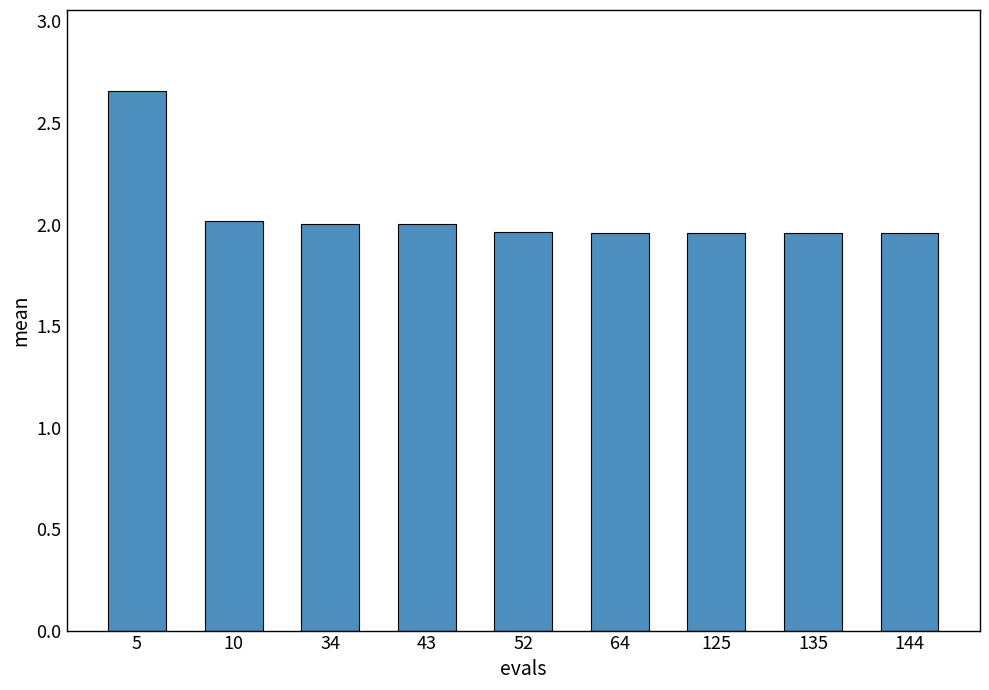

What is the sum of all values?

18.5